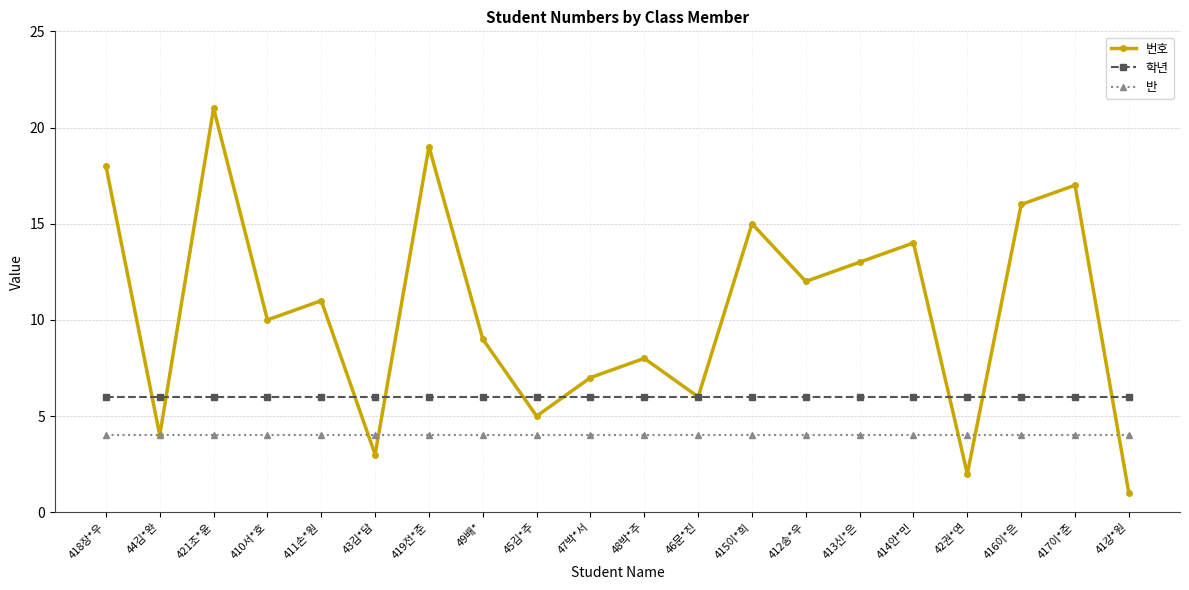

Which series ends up on top after the final intersection of 번호 and 반?

반